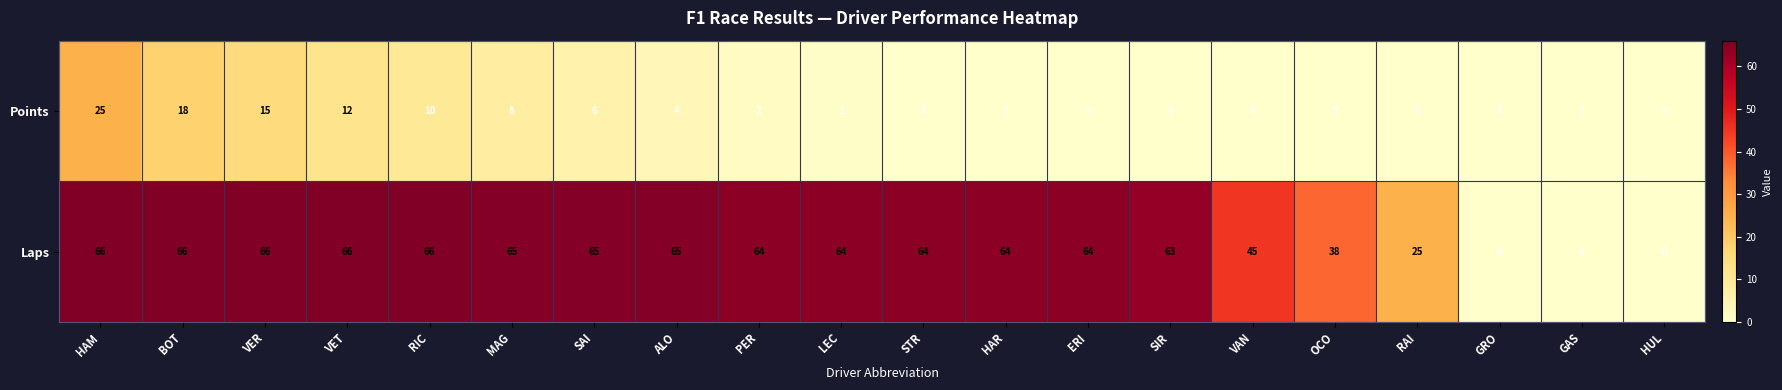

What is the maximum value shown in the chart?

66